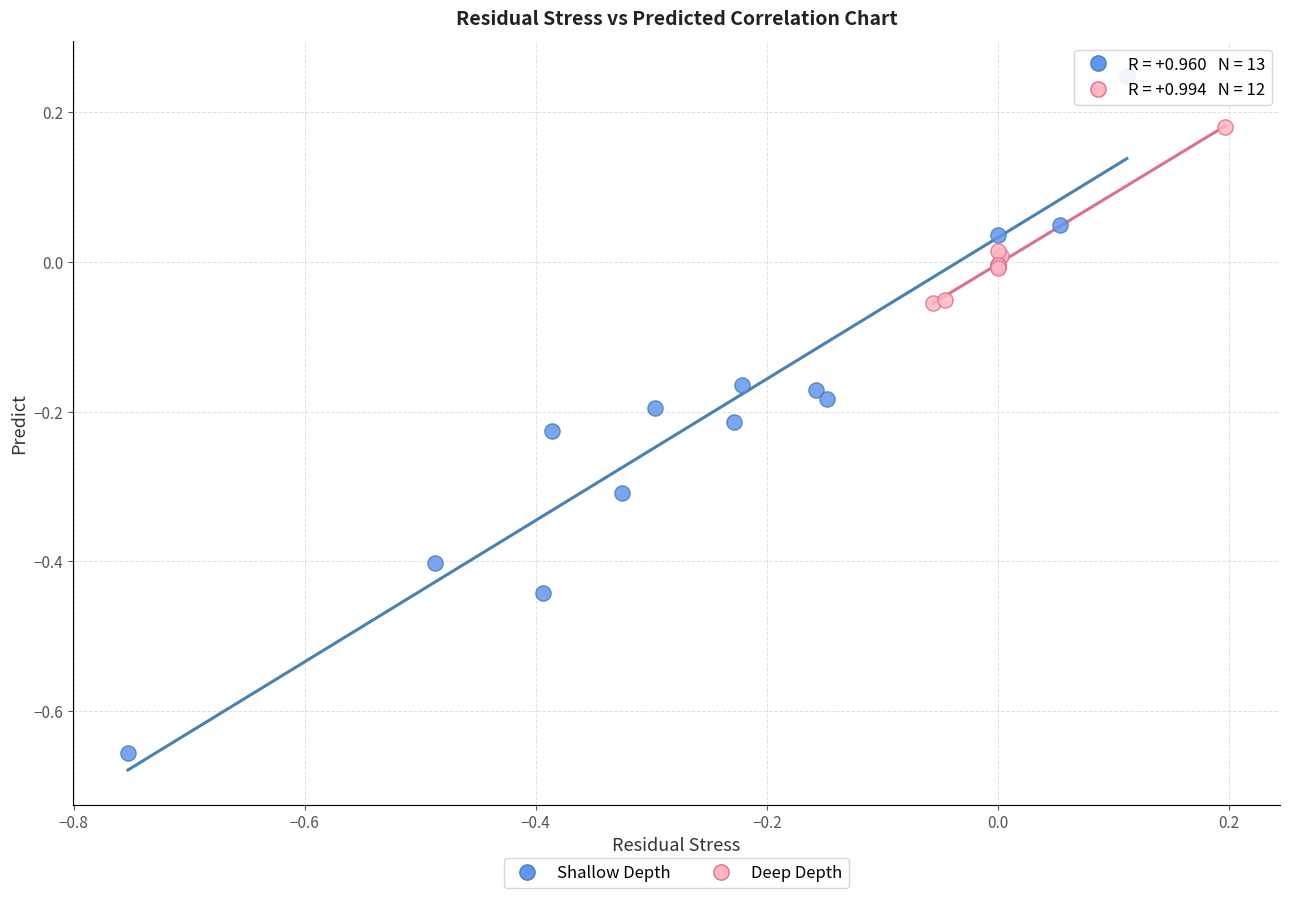

Which series has the largest Y range (max minus min)?

Shallow Depth